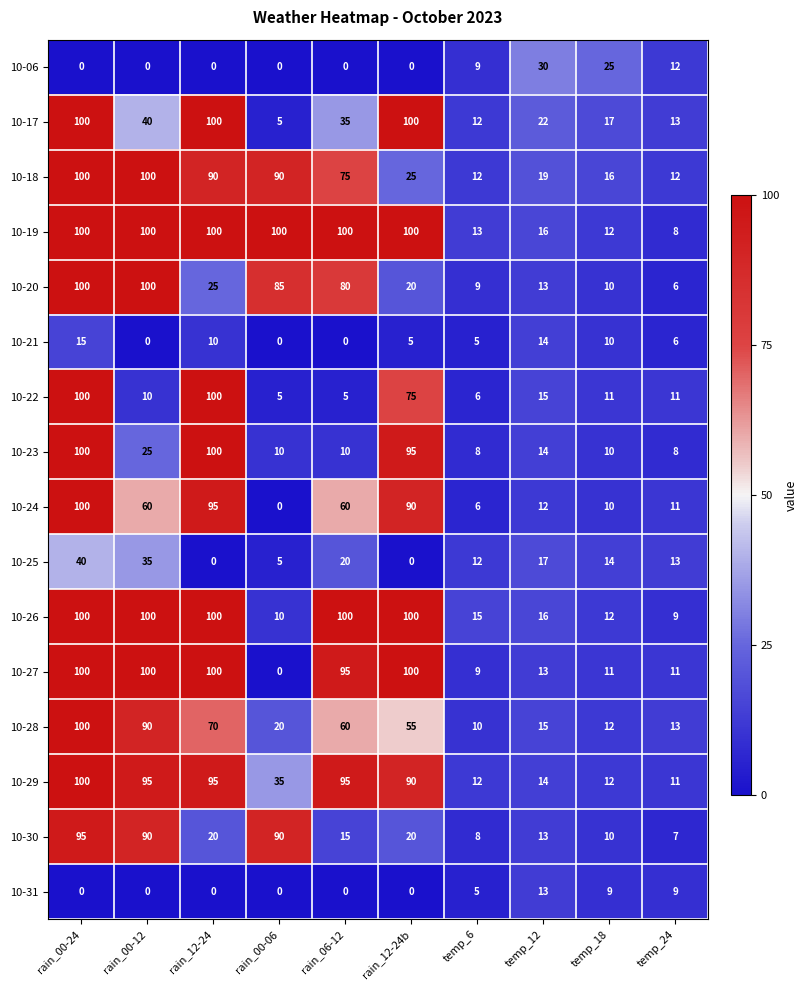

What is the maximum value shown in the chart?

100